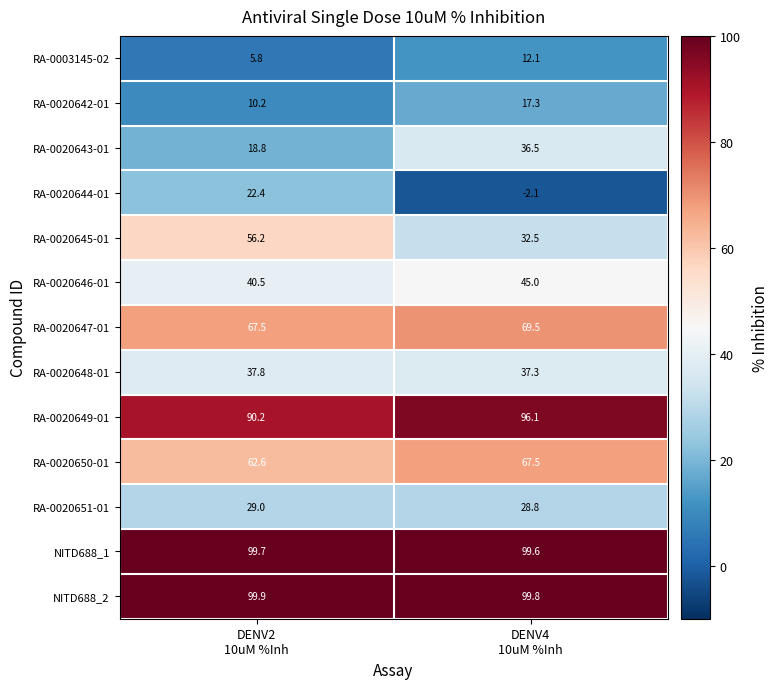

Rank the series by their maximum value, from highest to lowest.

NITD688_2, NITD688_1, RA-0020649-01, RA-0020647-01, RA-0020650-01, RA-0020645-01, RA-0020646-01, RA-0020648-01, RA-0020643-01, RA-0020651-01, RA-0020644-01, RA-0020642-01, RA-0003145-02